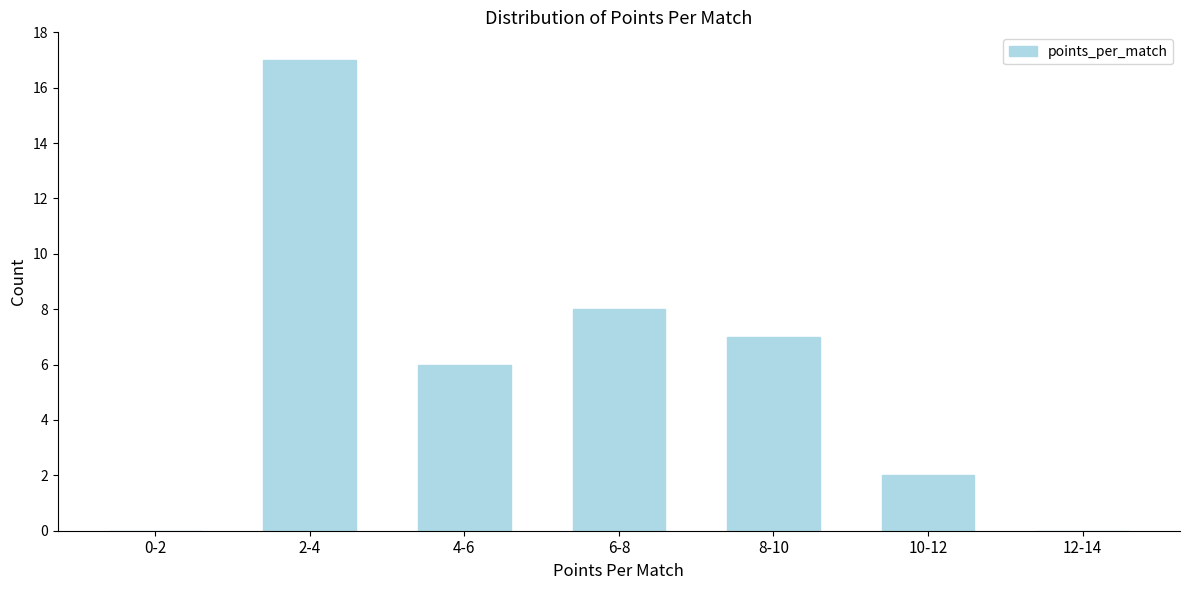

Reading left to right, what are all the values shown in this chart?

0-2=0	2-4=17	4-6=6	6-8=8	8-10=7	10-12=2	12-14=0